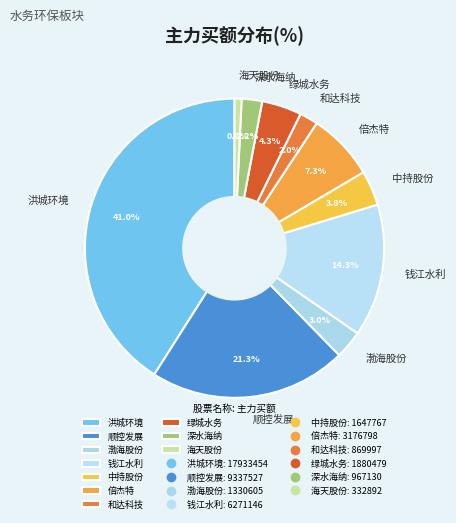

Which category has the biggest portion of the pie?

洪城环境